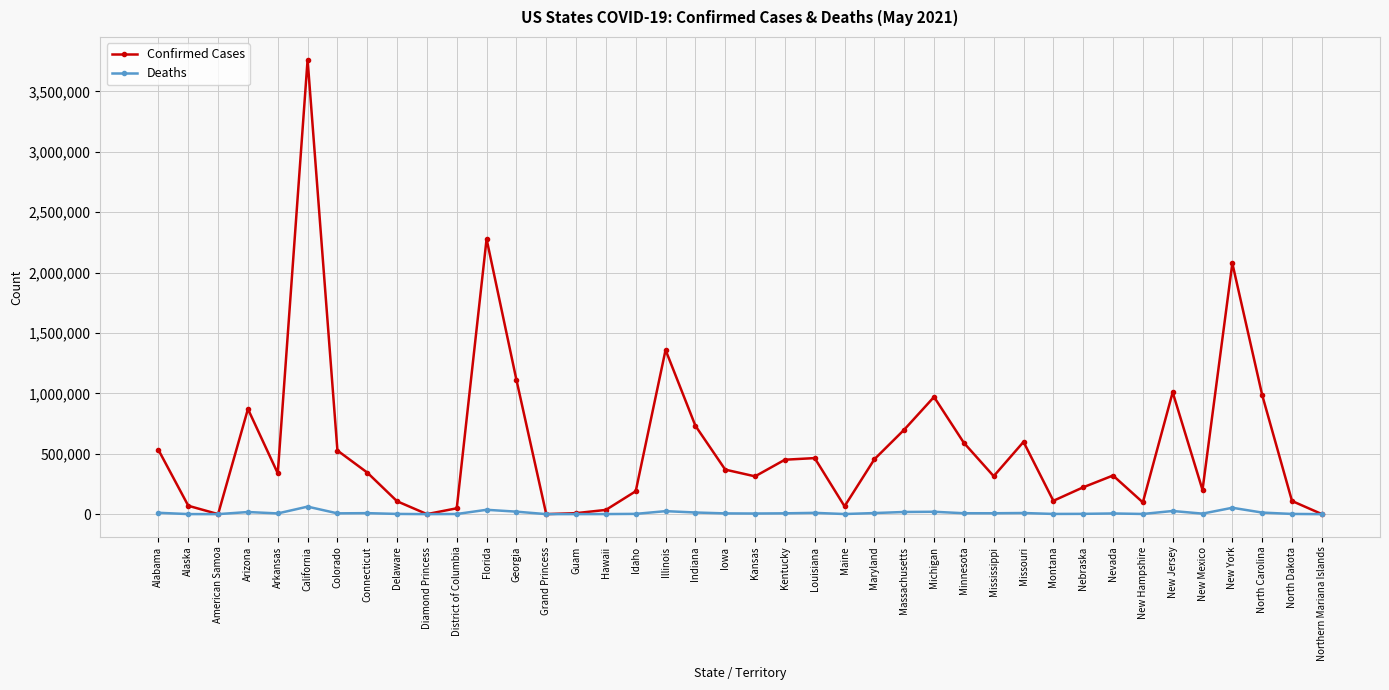

Between Grand Princess and Illinois, which series saw the biggest shift?

Confirmed Cases